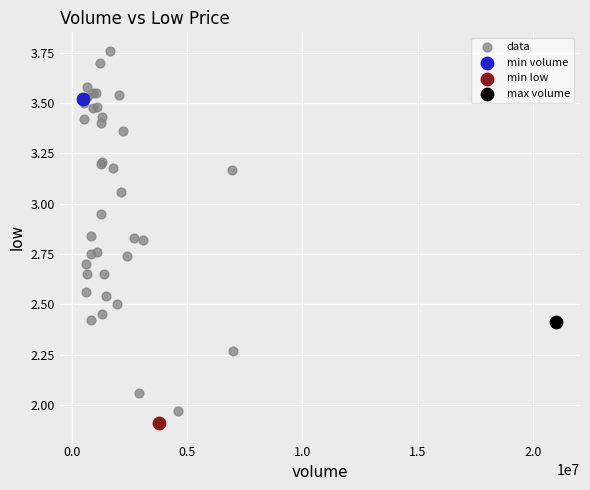

What are all the series names shown in the legend?

data, min volume, min low, max volume